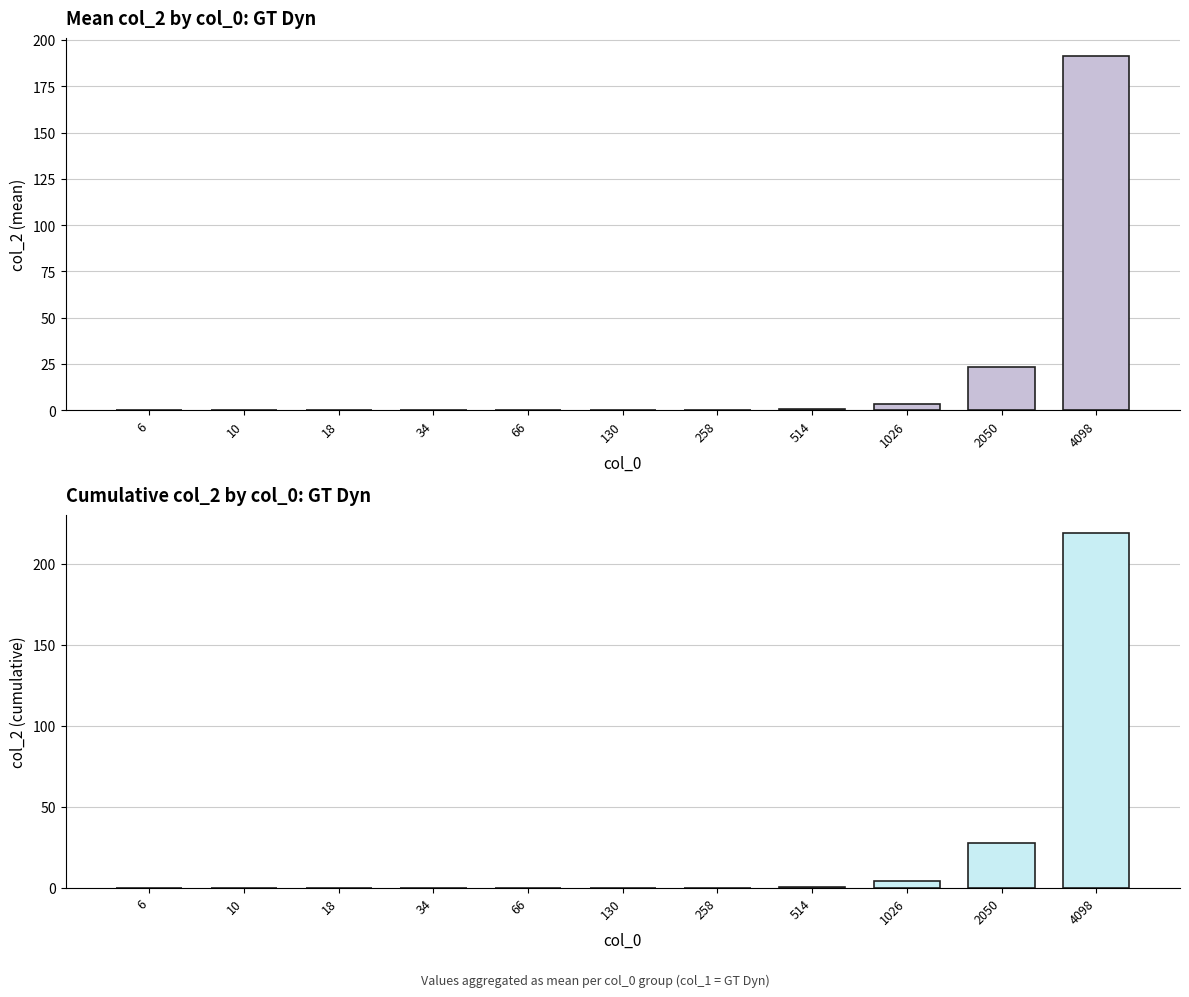

At which category is the sum across all series the highest?

4098